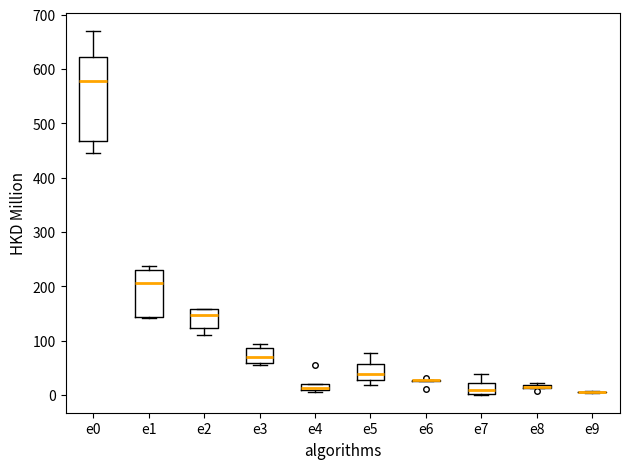

Comparing the boxes themselves (not the whiskers), which one is the tallest?

e0